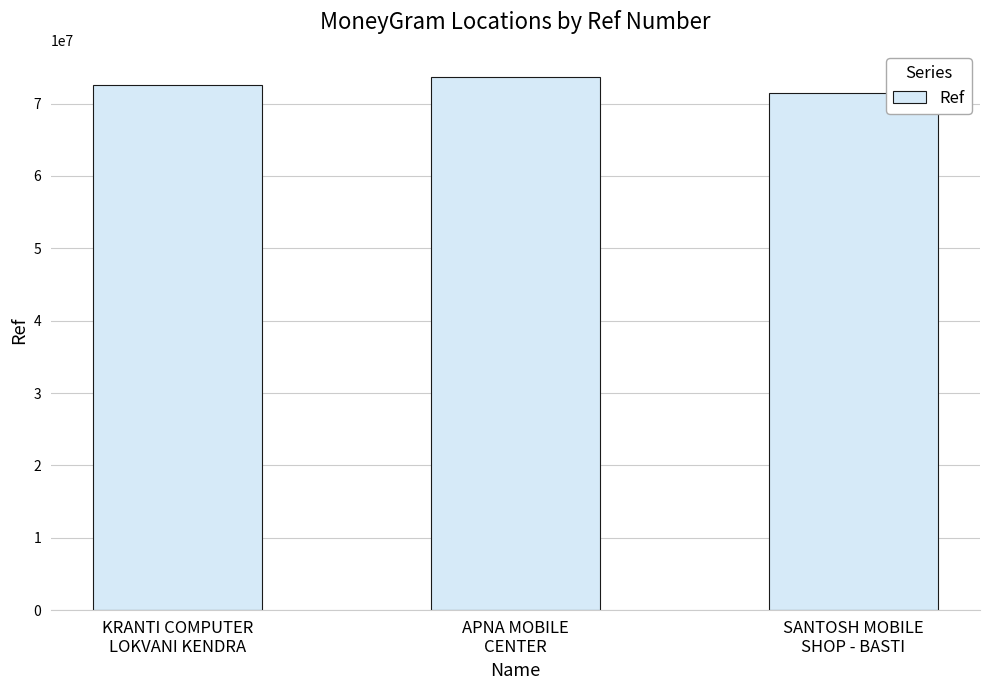

What is the label of the 3rd bar from the right?

KRANTI COMPUTER
LOKVANI KENDRA